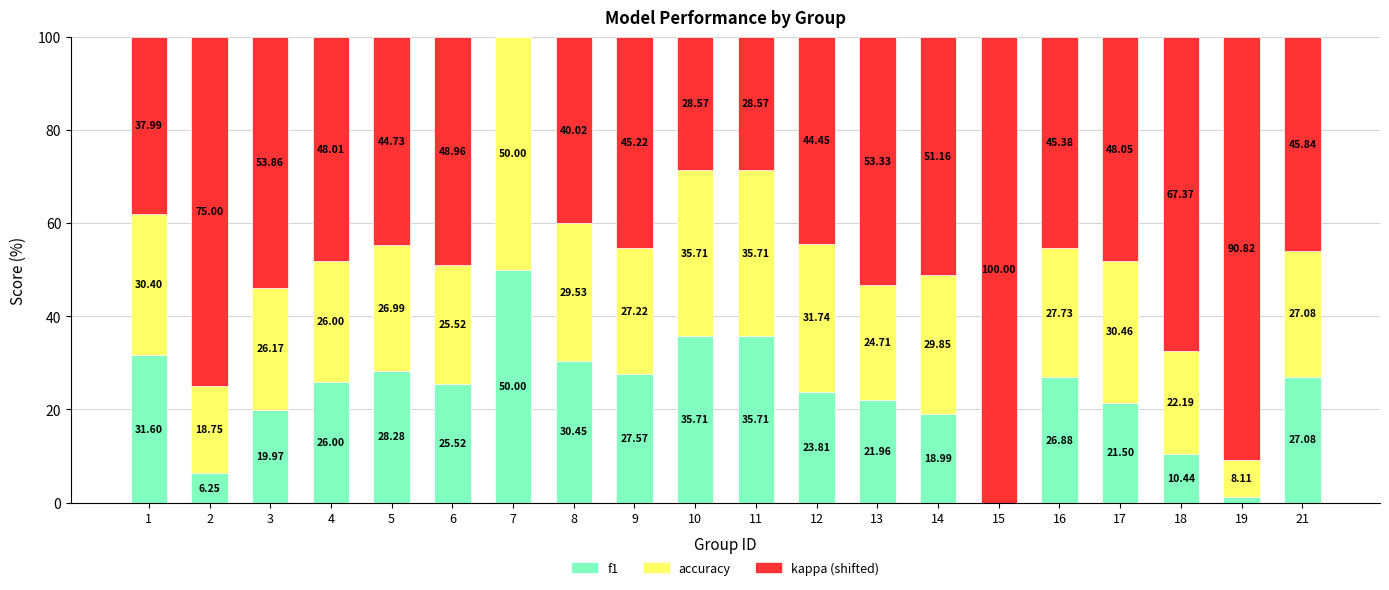

How many series are shown in this chart?

3